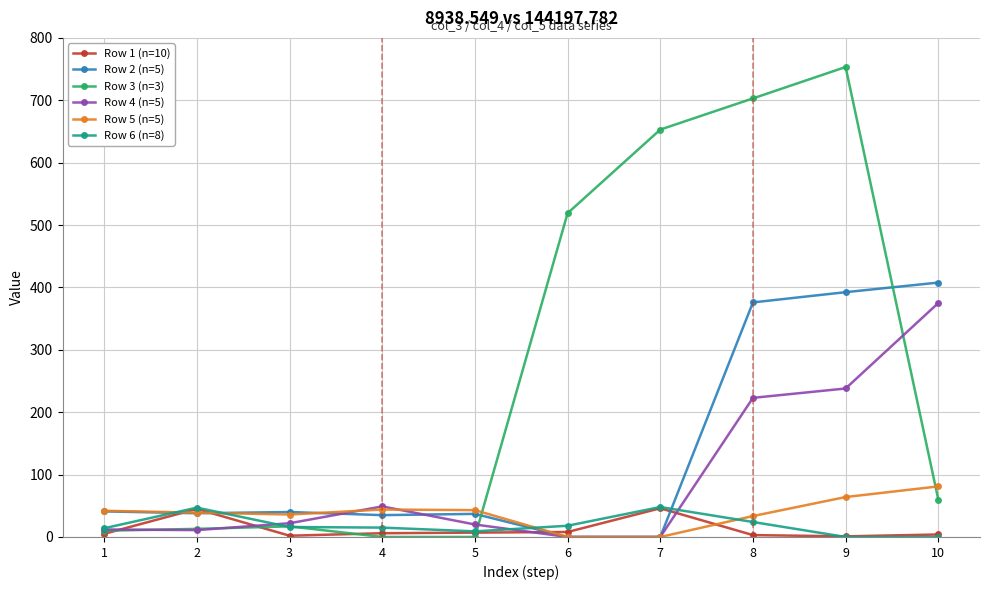

What is the sum of all Row 2 (n=5) values?

1367.2